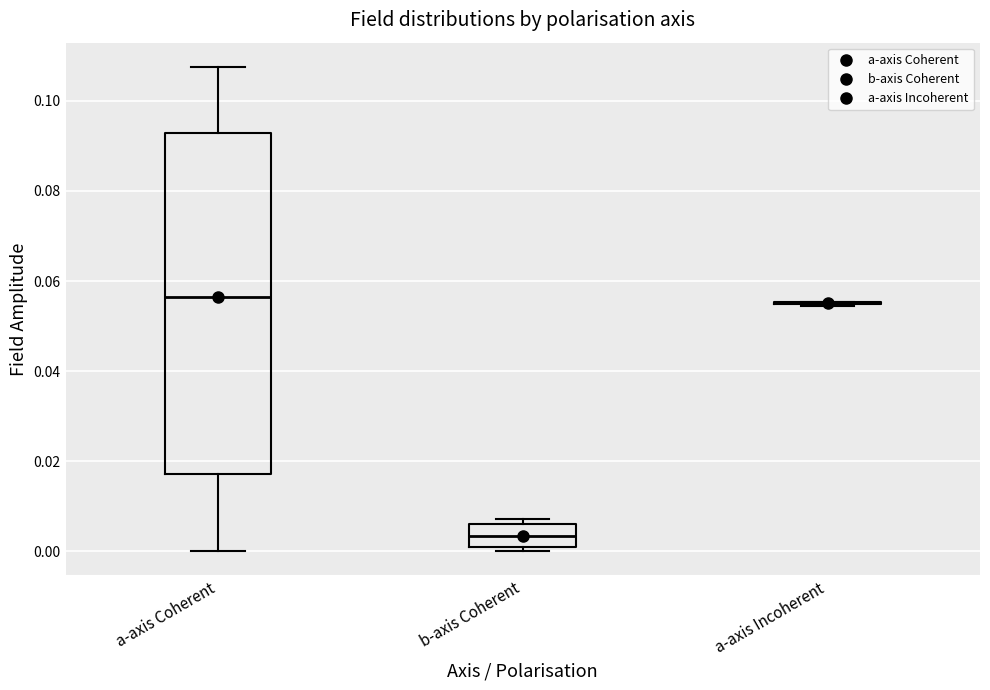

Reading left to right, transcribe this box plot: for each box, give where its median line is, the range the box spans, and where its two whiskers end, as read against the y-axis. The values are not printed on the chart, so give them approximately, as read against the axis.

a-axis Coherent: median 0.056, box 0.018 to 0.092, whiskers 0.000 to 0.108
b-axis Coherent: median 0.004, box 0.000 to 0.006, whiskers 0.000 (just below the box's lower edge) to 0.008
a-axis Incoherent: box collapsed to a line at 0.056, whiskers 0.054 to 0.056